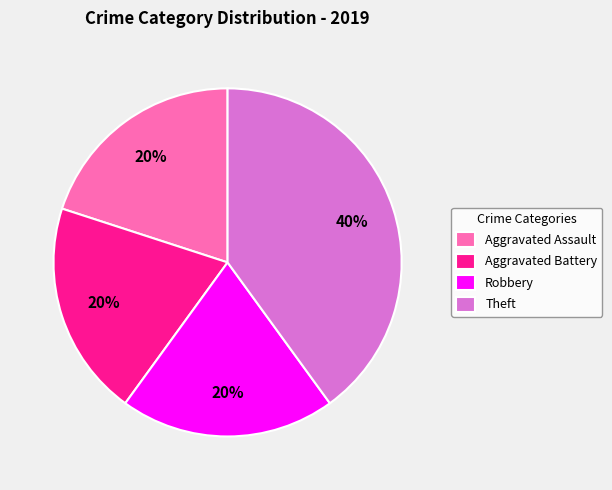

What is the largest slice in the pie chart?

Theft